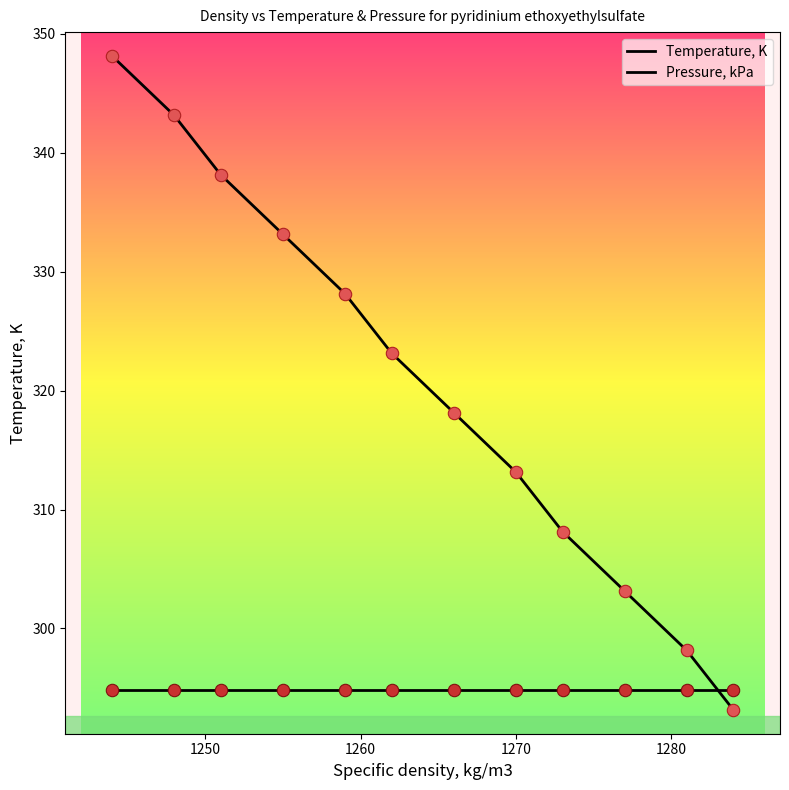

Is the value of Pressure, kPa at 10 greater than the value of Temperature, K at 1250?

No